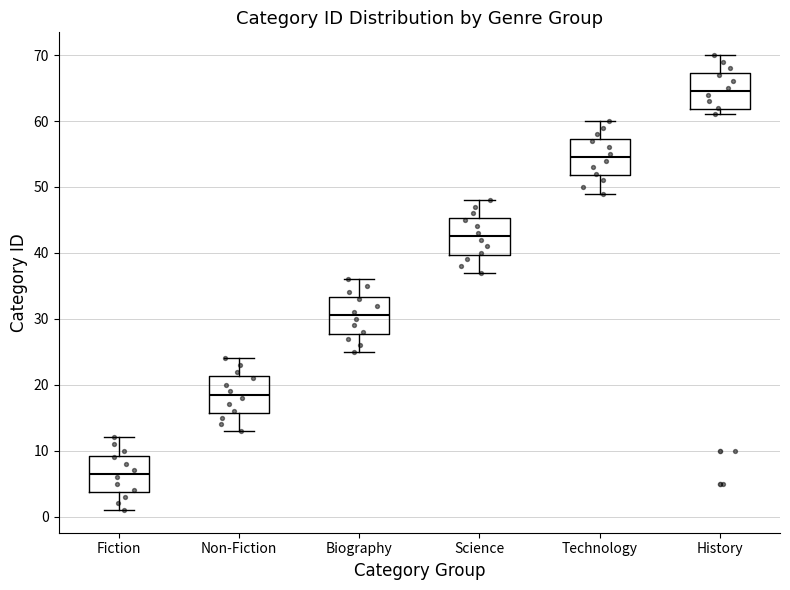

Reading left to right, transcribe this box plot: for each box, give where its median line is, the range the box spans, and where its two whiskers end, as read against the y-axis. The values are not printed on the chart, so give them approximately, as read against the axis.

Fiction: median 7, box 4 to 9, whiskers 1 to 12
Non-Fiction: median 19, box 16 to 21, whiskers 13 to 24
Biography: median 31, box 28 to 33, whiskers 25 to 36
Science: median 43, box 40 to 45, whiskers 37 to 48
Technology: median 55, box 52 to 57, whiskers 49 to 60
History: median 65, box 62 to 67, whiskers 61 to 70